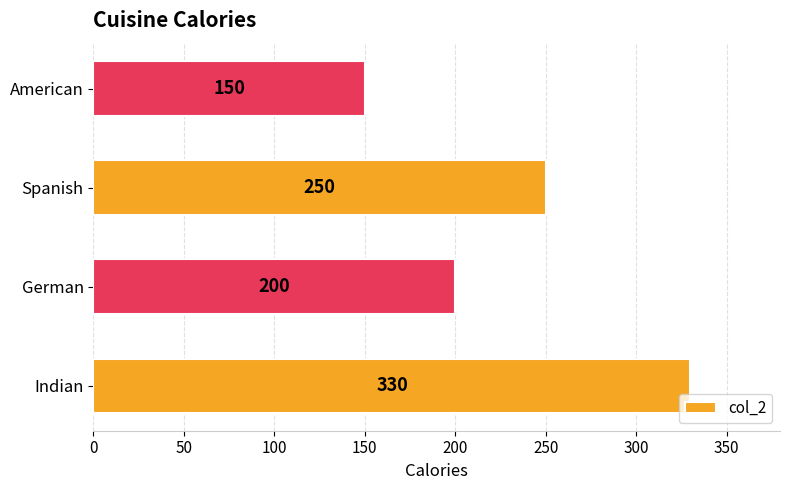

Reading bottom to top, what are all the values shown in this chart?

330	200	250	150